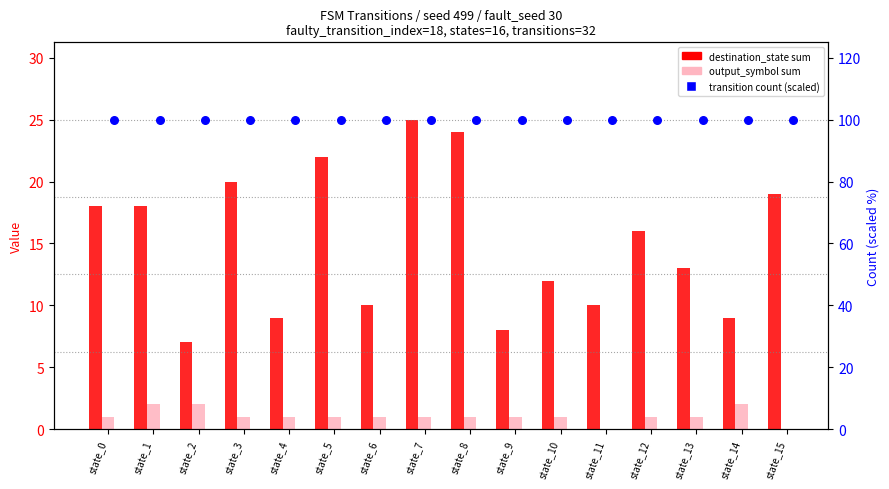

Which series contains the lowest Y value?

output_symbol sum